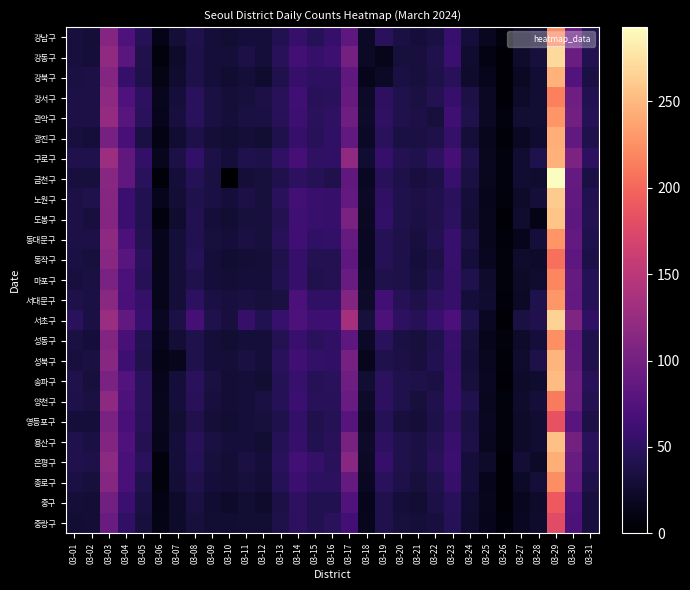

Reading right to left, list all the values displayed in this chart.

강남구: 03-31=39	03-30=87	03-29=222	03-28=28	03-27=22	03-26=7	03-25=18	03-24=32	03-23=57	03-22=36	03-21=32	03-20=36	03-19=47	03-18=21	03-17=83	03-16=56	03-15=44	03-14=56	03-13=42	03-12=31	03-11=32	03-10=28	03-09=31	03-08=41	03-07=30	03-06=13	03-05=44	03-04=73	03-03=112	03-02=30	03-01=34
강동구: 03-31=42	03-30=93	03-29=271	03-28=33	03-27=25	03-26=3	03-25=11	03-24=26	03-23=59	03-22=39	03-21=34	03-20=33	03-19=14	03-18=21	03-17=100	03-16=60	03-15=56	03-14=64	03-13=46	03-12=31	03-11=37	03-10=30	03-09=32	03-08=38	03-07=24	03-06=8	03-05=41	03-04=82	03-03=120	03-02=32	03-01=34
강북구: 03-31=36	03-30=76	03-29=246	03-28=28	03-27=20	03-26=3	03-25=16	03-24=25	03-23=46	03-22=38	03-21=33	03-20=36	03-19=21	03-18=16	03-17=85	03-16=50	03-15=50	03-14=56	03-13=41	03-12=26	03-11=30	03-10=27	03-09=31	03-08=38	03-07=26	03-06=12	03-05=38	03-04=56	03-03=112	03-02=37	03-01=35
강서구: 03-31=42	03-30=95	03-29=216	03-28=28	03-27=24	03-26=4	03-25=20	03-24=37	03-23=55	03-22=43	03-21=35	03-20=40	03-19=50	03-18=22	03-17=90	03-16=48	03-15=46	03-14=62	03-13=46	03-12=37	03-11=33	03-10=30	03-09=35	03-08=47	03-07=32	03-06=17	03-05=50	03-04=73	03-03=119	03-02=37	03-01=37
관악구: 03-31=44	03-30=98	03-29=228	03-28=28	03-27=28	03-26=9	03-25=20	03-24=40	03-23=62	03-22=33	03-21=37	03-20=41	03-19=51	03-18=24	03-17=95	03-16=51	03-15=48	03-14=60	03-13=46	03-12=36	03-11=35	03-10=32	03-09=36	03-08=48	03-07=34	03-06=16	03-05=48	03-04=80	03-03=123	03-02=37	03-01=37
광진구: 03-31=39	03-30=86	03-29=243	03-28=26	03-27=20	03-26=5	03-25=17	03-24=30	03-23=54	03-22=38	03-21=36	03-20=36	03-19=47	03-18=21	03-17=86	03-16=52	03-15=46	03-14=56	03-13=40	03-12=28	03-11=30	03-10=28	03-09=30	03-08=38	03-07=27	03-06=11	03-05=36	03-04=67	03-03=101	03-02=31	03-01=34
구로구: 03-31=50	03-30=106	03-29=245	03-28=39	03-27=27	03-26=9	03-25=18	03-24=40	03-23=66	03-22=49	03-21=40	03-20=43	03-19=56	03-18=27	03-17=120	03-16=52	03-15=51	03-14=66	03-13=51	03-12=38	03-11=39	03-10=32	03-09=37	03-08=53	03-07=37	03-06=17	03-05=53	03-04=85	03-03=129	03-02=39	03-01=41
금천구: 03-31=36	03-30=89	03-29=293	03-28=26	03-27=27	03-26=9	03-25=18	03-24=35	03-23=57	03-22=37	03-21=34	03-20=38	03-19=46	03-18=19	03-17=85	03-16=41	03-15=45	03-14=50	03-13=41	03-12=33	03-11=30	03-10=0	03-09=35	03-08=44	03-07=32	03-06=5	03-05=47	03-04=85	03-03=114	03-02=33	03-01=34
노원구: 03-31=42	03-30=86	03-29=262	03-28=30	03-27=24	03-26=8	03-25=16	03-24=31	03-23=48	03-22=41	03-21=37	03-20=39	03-19=51	03-18=21	03-17=88	03-16=56	03-15=58	03-14=63	03-13=48	03-12=33	03-11=37	03-10=32	03-09=36	03-08=40	03-07=29	03-06=15	03-05=42	03-04=59	03-03=113	03-02=39	03-01=37
도봉구: 03-31=43	03-30=84	03-29=257	03-28=13	03-27=26	03-26=4	03-25=17	03-24=29	03-23=49	03-22=41	03-21=36	03-20=40	03-19=53	03-18=20	03-17=105	03-16=56	03-15=57	03-14=62	03-13=43	03-12=34	03-11=33	03-10=28	03-09=31	03-08=42	03-07=26	03-06=9	03-05=42	03-04=59	03-03=112	03-02=34	03-01=37
동대문구: 03-31=39	03-30=88	03-29=228	03-28=32	03-27=16	03-26=6	03-25=17	03-24=35	03-23=57	03-22=42	03-21=34	03-20=38	03-19=44	03-18=19	03-17=89	03-16=53	03-15=52	03-14=62	03-13=46	03-12=33	03-11=36	03-10=32	03-09=33	03-08=42	03-07=30	03-06=15	03-05=43	03-04=70	03-03=118	03-02=37	03-01=37
동작구: 03-31=37	03-30=83	03-29=206	03-28=23	03-27=25	03-26=7	03-25=18	03-24=32	03-23=57	03-22=37	03-21=31	03-20=38	03-19=45	03-18=19	03-17=84	03-16=43	03-15=43	03-14=55	03-13=41	03-12=30	03-11=29	03-10=27	03-09=32	03-08=44	03-07=30	03-06=14	03-05=47	03-04=79	03-03=114	03-02=33	03-01=36
마포구: 03-31=44	03-30=89	03-29=219	03-28=26	03-27=22	03-26=8	03-25=25	03-24=39	03-23=54	03-22=42	03-21=33	03-20=38	03-19=39	03-18=21	03-17=91	03-16=43	03-15=41	03-14=55	03-13=42	03-12=32	03-11=32	03-10=29	03-09=32	03-08=40	03-07=30	03-06=16	03-05=45	03-04=70	03-03=104	03-02=35	03-01=34
서대문구: 03-31=44	03-30=88	03-29=230	03-28=39	03-27=21	03-26=6	03-25=26	03-24=32	03-23=56	03-22=49	03-21=38	03-20=45	03-19=63	03-18=24	03-17=110	03-16=52	03-15=52	03-14=70	03-13=35	03-12=33	03-11=35	03-10=34	03-09=36	03-08=50	03-07=30	03-06=14	03-05=54	03-04=68	03-03=115	03-02=36	03-01=38
서초구: 03-31=52	03-30=107	03-29=266	03-28=41	03-27=35	03-26=4	03-25=19	03-24=39	03-23=70	03-22=57	03-21=45	03-20=50	03-19=72	03-18=33	03-17=135	03-16=61	03-15=60	03-14=71	03-13=57	03-12=42	03-11=55	03-10=34	03-09=40	03-08=66	03-07=37	03-06=19	03-05=57	03-04=86	03-03=126	03-02=36	03-01=47
성동구: 03-31=40	03-30=87	03-29=225	03-28=31	03-27=23	03-26=7	03-25=16	03-24=33	03-23=58	03-22=40	03-21=33	03-20=36	03-19=47	03-18=21	03-17=84	03-16=52	03-15=47	03-14=58	03-13=43	03-12=31	03-11=32	03-10=28	03-09=31	03-08=40	03-07=29	03-06=15	03-05=42	03-04=67	03-03=109	03-02=32	03-01=35
성북구: 03-31=41	03-30=89	03-29=248	03-28=38	03-27=26	03-26=5	03-25=18	03-24=31	03-23=54	03-22=42	03-21=34	03-20=37	03-19=40	03-18=17	03-17=101	03-16=52	03-15=53	03-14=62	03-13=47	03-12=32	03-11=35	03-10=30	03-09=31	03-08=40	03-07=17	03-06=13	03-05=41	03-04=61	03-03=114	03-02=35	03-01=34
송파구: 03-31=46	03-30=95	03-29=252	03-28=26	03-27=24	03-26=3	03-25=19	03-24=33	03-23=58	03-22=36	03-21=38	03-20=40	03-19=49	03-18=28	03-17=95	03-16=47	03-15=45	03-14=57	03-13=44	03-12=28	03-11=32	03-10=29	03-09=35	03-08=47	03-07=31	03-06=16	03-05=48	03-04=76	03-03=105	03-02=33	03-01=41
양천구: 03-31=43	03-30=94	03-29=212	03-28=32	03-27=25	03-26=8	03-25=18	03-24=41	03-23=57	03-22=41	03-21=33	03-20=39	03-19=50	03-18=23	03-17=91	03-16=46	03-15=46	03-14=59	03-13=44	03-12=36	03-11=32	03-10=29	03-09=34	03-08=46	03-07=32	03-06=17	03-05=47	03-04=72	03-03=118	03-02=35	03-01=38
영등포구: 03-31=37	03-30=80	03-29=185	03-28=27	03-27=23	03-26=8	03-25=19	03-24=35	03-23=51	03-22=38	03-21=30	03-20=34	03-19=44	03-18=20	03-17=78	03-16=44	03-15=41	03-14=53	03-13=40	03-12=33	03-11=31	03-10=28	03-09=30	03-08=41	03-07=28	03-06=17	03-05=46	03-04=67	03-03=104	03-02=31	03-01=32
용산구: 03-31=47	03-30=100	03-29=255	03-28=27	03-27=23	03-26=8	03-25=18	03-24=37	03-23=58	03-22=43	03-21=36	03-20=40	03-19=50	03-18=23	03-17=103	03-16=46	03-15=42	03-14=56	03-13=44	03-12=28	03-11=31	03-10=31	03-09=35	03-08=46	03-07=32	03-06=14	03-05=43	03-04=73	03-03=110	03-02=36	03-01=39
은평구: 03-31=45	03-30=92	03-29=244	03-28=22	03-27=29	03-26=3	03-25=23	03-24=32	03-23=59	03-22=46	03-21=35	03-20=40	03-19=56	03-18=21	03-17=114	03-16=48	03-15=54	03-14=64	03-13=48	03-12=31	03-11=35	03-10=29	03-09=33	03-08=44	03-07=32	03-06=8	03-05=47	03-04=68	03-03=117	03-02=38	03-01=41
종로구: 03-31=38	03-30=87	03-29=224	03-28=30	03-27=22	03-26=4	03-25=15	03-24=31	03-23=56	03-22=40	03-21=33	03-20=38	03-19=48	03-18=19	03-17=90	03-16=49	03-15=50	03-14=59	03-13=44	03-12=29	03-11=33	03-10=29	03-09=32	03-08=41	03-07=29	03-06=8	03-05=39	03-04=68	03-03=113	03-02=33	03-01=36
중구: 03-31=34	03-30=74	03-29=191	03-28=24	03-27=18	03-26=3	03-25=17	03-24=27	03-23=46	03-22=37	03-21=28	03-20=31	03-19=41	03-18=15	03-17=75	03-16=42	03-15=42	03-14=50	03-13=37	03-12=25	03-11=28	03-10=24	03-09=27	03-08=35	03-07=24	03-06=11	03-05=36	03-04=59	03-03=98	03-02=29	03-01=30
중랑구: 03-31=34	03-30=72	03-29=178	03-28=25	03-27=19	03-26=6	03-25=15	03-24=26	03-23=44	03-22=34	03-21=31	03-20=33	03-19=41	03-18=17	03-17=65	03-16=47	03-15=42	03-14=50	03-13=38	03-12=28	03-11=28	03-10=27	03-09=28	03-08=33	03-07=24	03-06=12	03-05=33	03-04=52	03-03=92	03-02=29	03-01=28